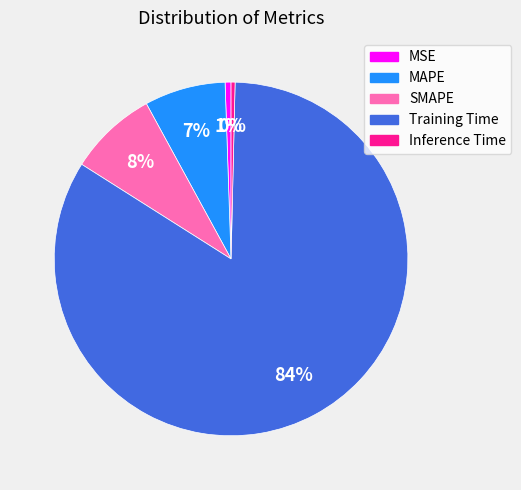

To the nearest percent, what is the combined percentage of Training Time and SMAPE?

92%